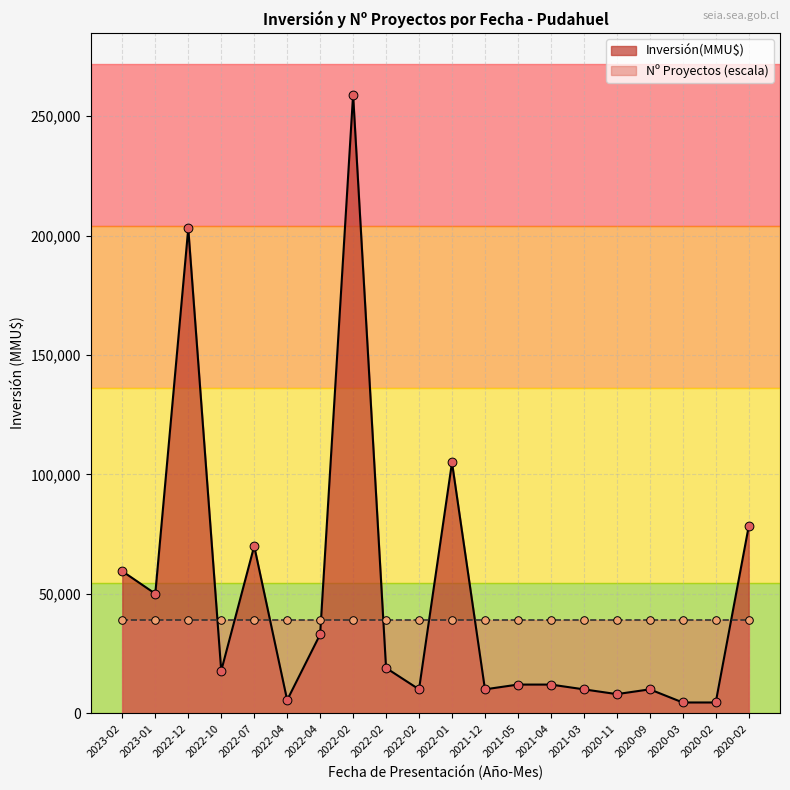

Approximately how many times larger is the value at 2022-04 compared to 2022-10?

1.9